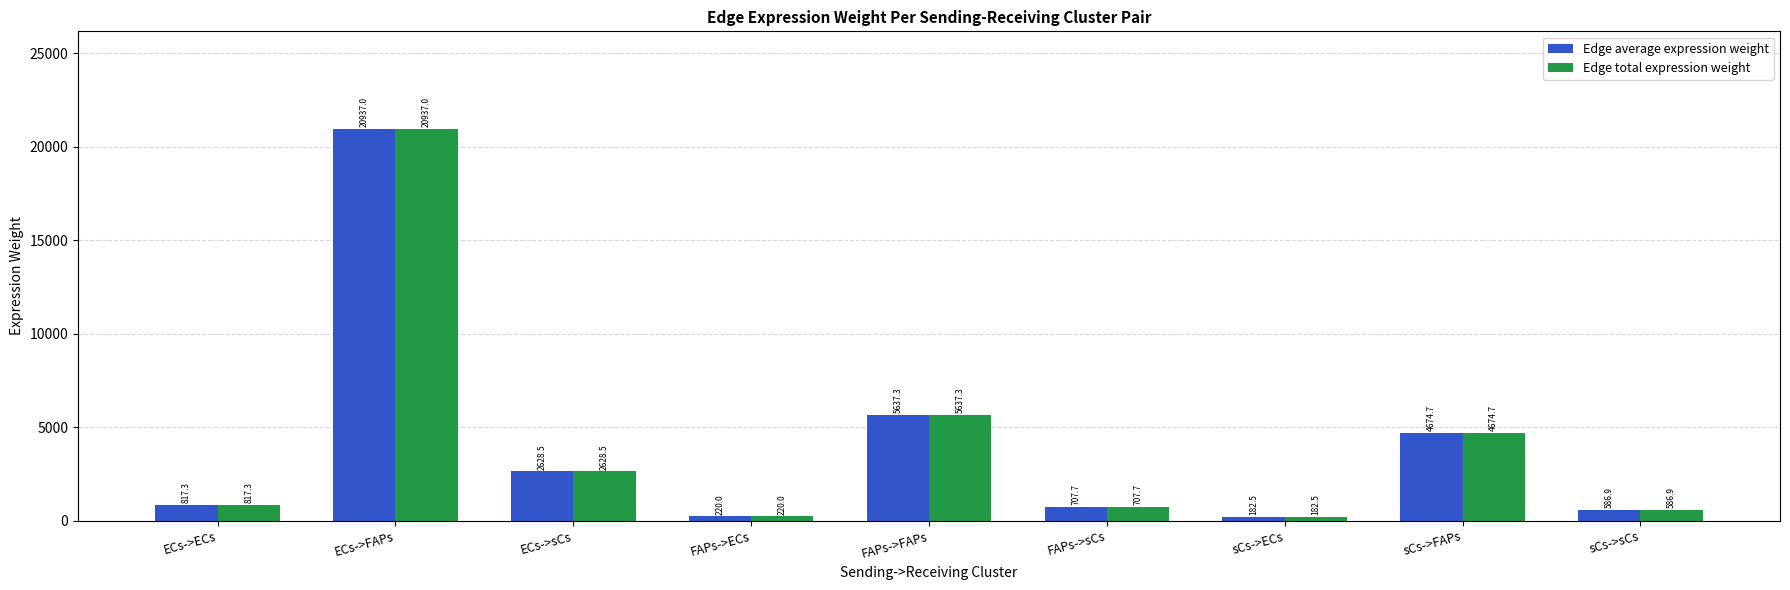

The value of Edge average expression weight at ECs->FAPs is 6980.5. True or false?

False